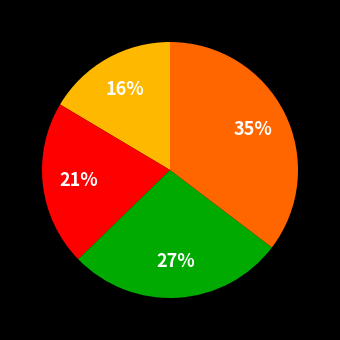

To the nearest percent, what is the difference between the largest and smallest slice percentages?

19%